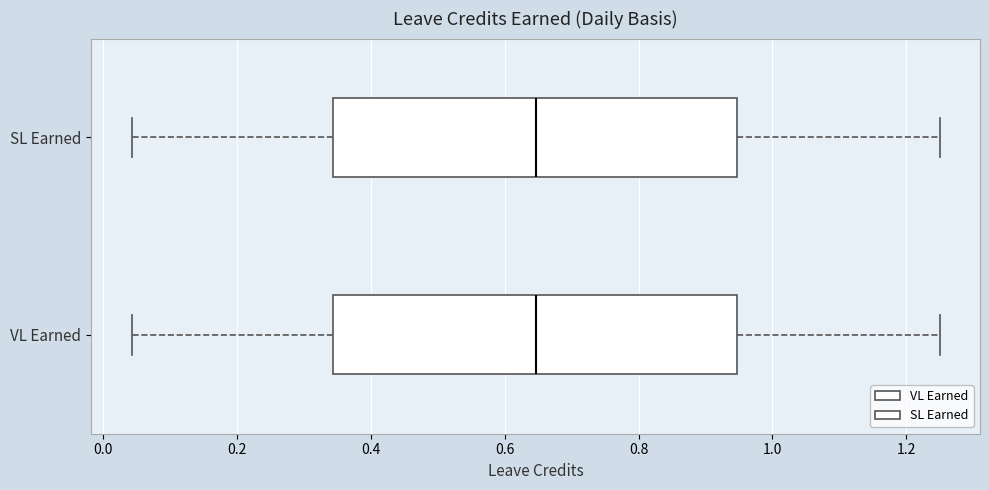

Where is the right edge of the box for VL Earned on the x-axis? The values are not printed on the chart, so give them approximately, as read against the axis.

0.94